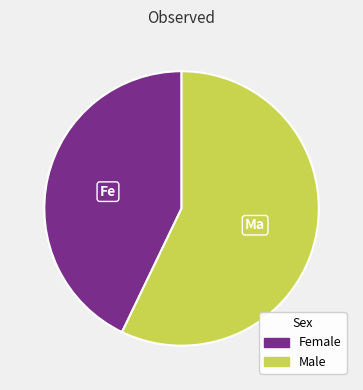

Is the sum of Male and Female greater than half?

Yes